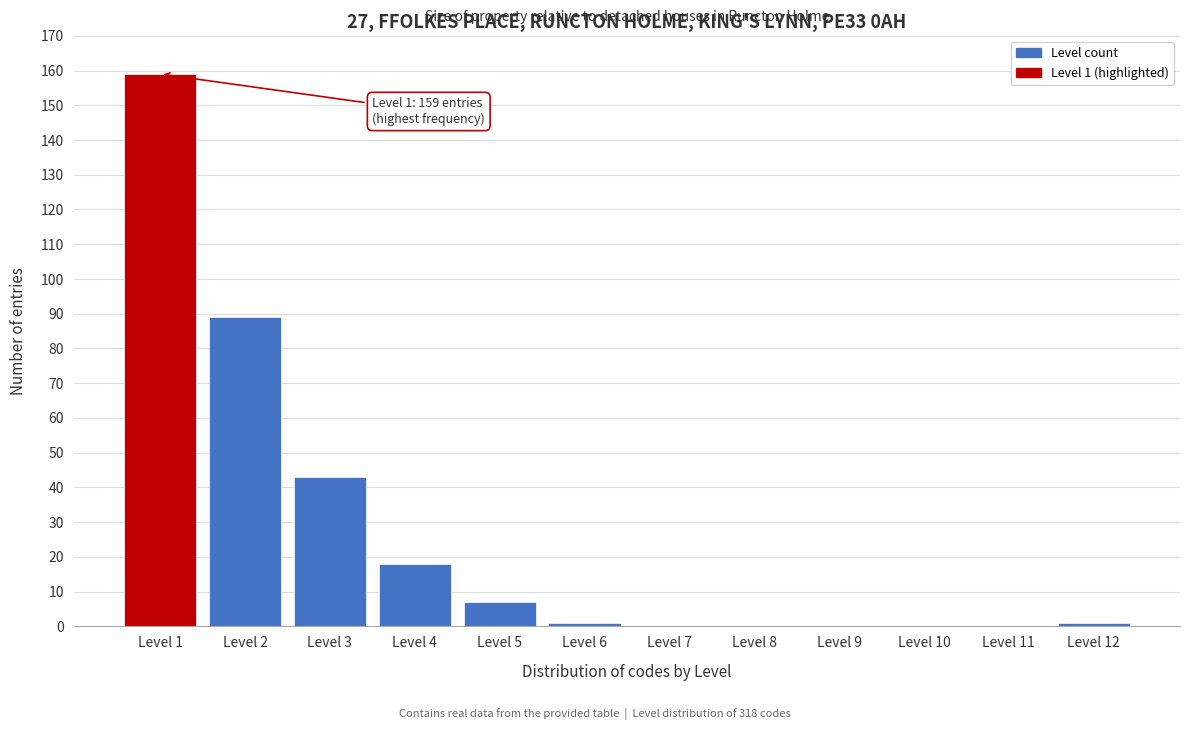

Reading left to right, transcribe all the data shown in this chart.

Level 1=159	Level 2=89	Level 3=43	Level 4=18	Level 5=7	Level 6=1	Level 7=0	Level 8=0	Level 9=0	Level 10=0	Level 11=0	Level 12=1